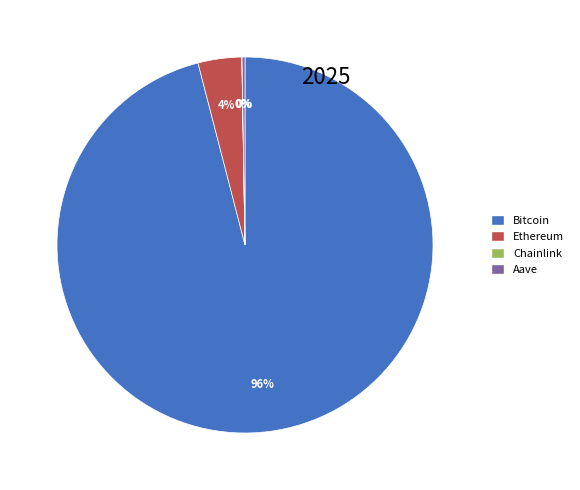

What is the largest slice in the pie chart?

Bitcoin